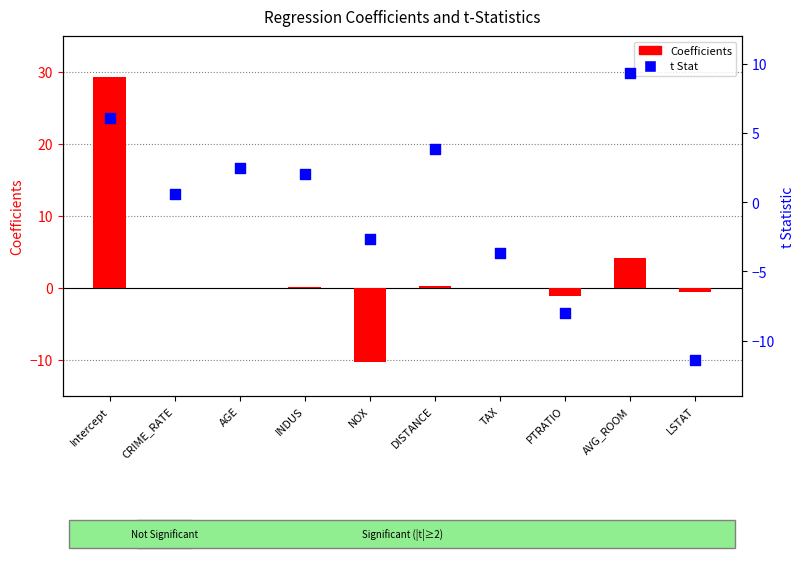

Is the value of t Stat at DISTANCE greater than the value of Coefficients at Intercept?

No